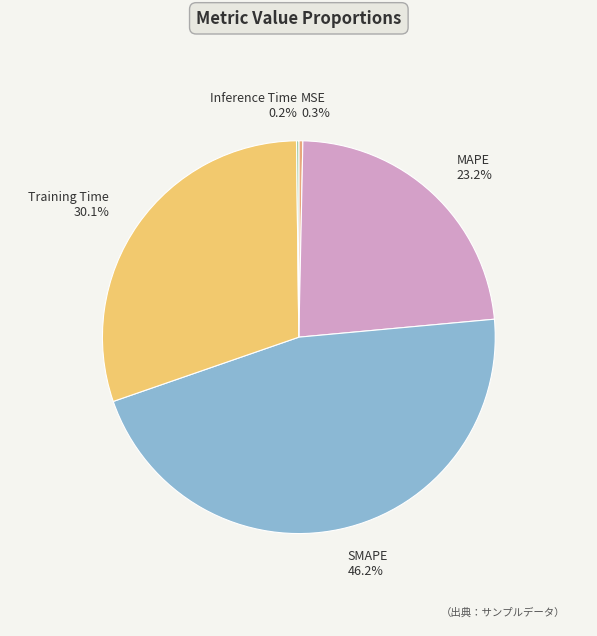

Which slice is the largest?

SMAPE